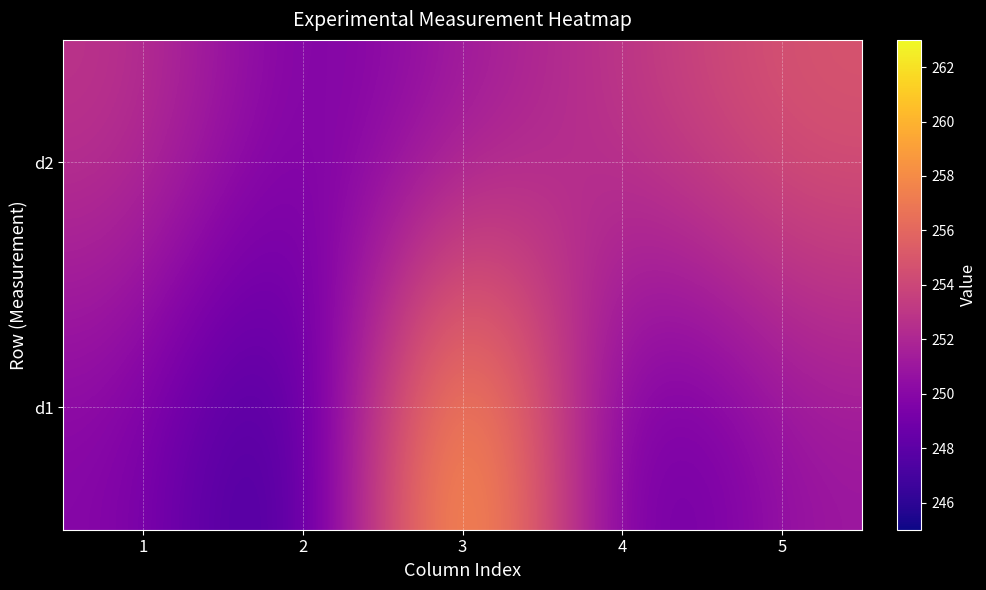

At which category is the sum across all series the highest?

3